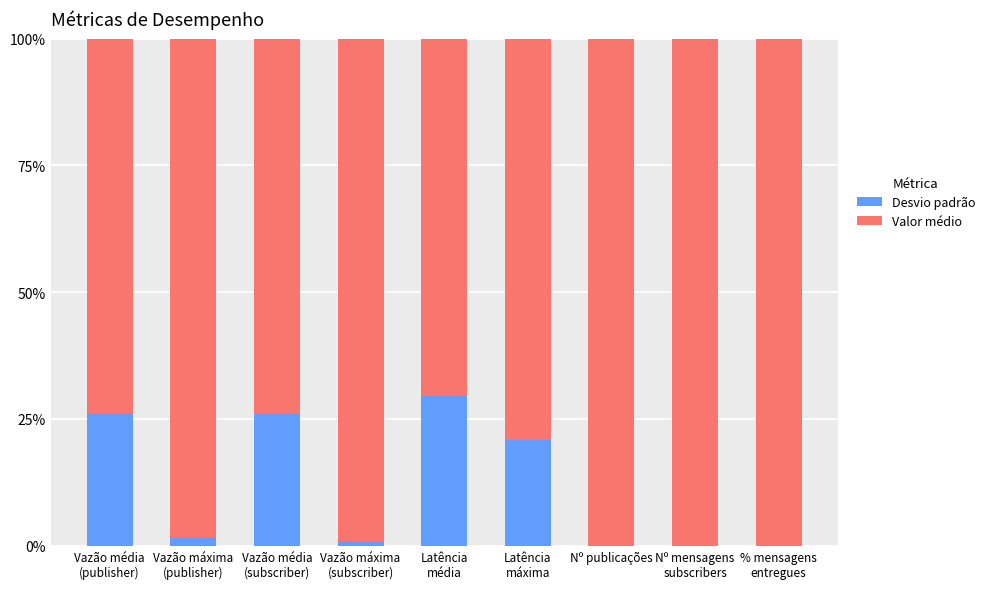

What is the highest value of the Desvio padrão series?

29.6